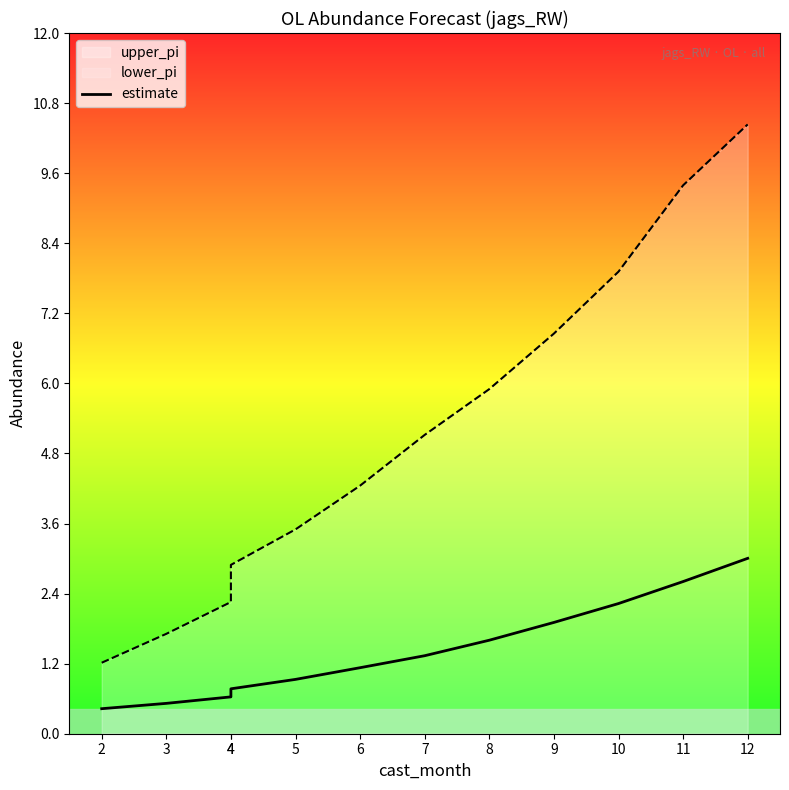

What is the smallest value displayed?

0.4